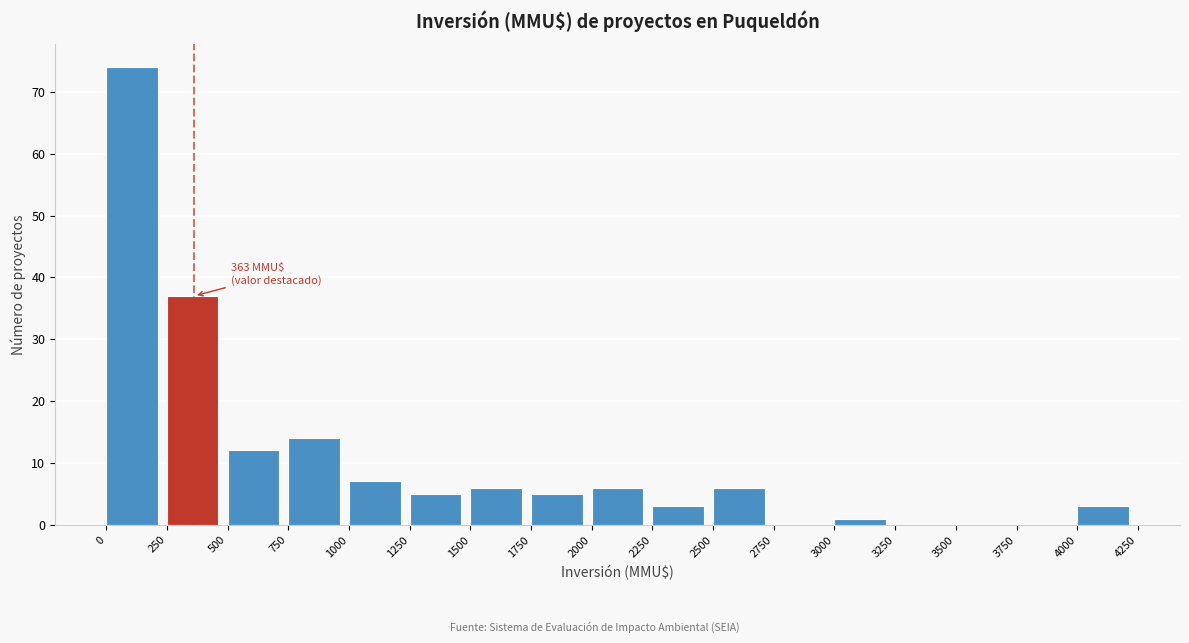

Over which range of the x-axis is the bar tallest?

0 to 250